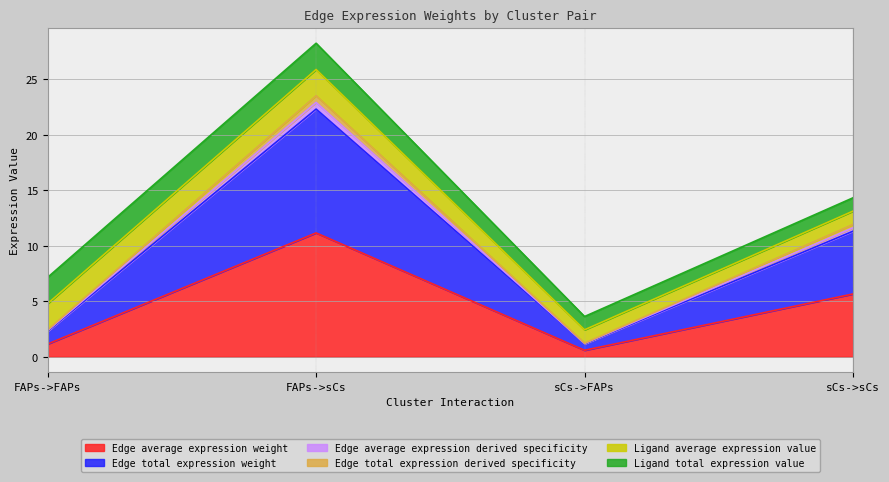

True or false: Edge total expression weight and Edge average expression weight intersect in this chart.

False